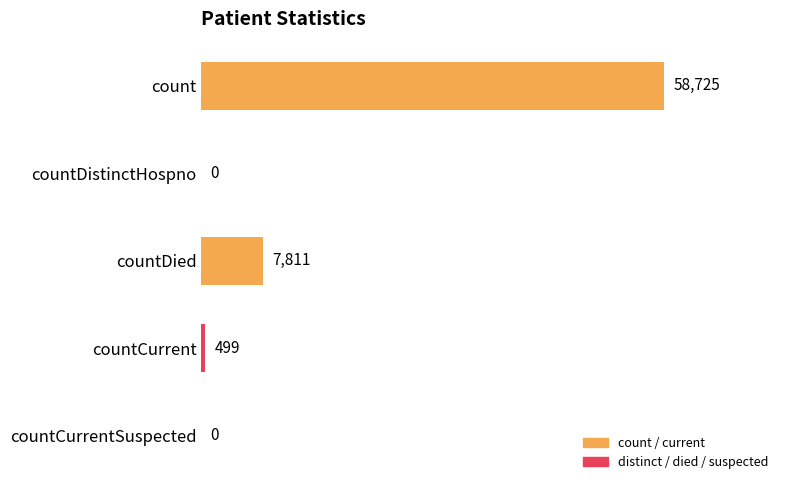

Between countCurrentSuspected and countCurrent, which is larger?

countCurrent